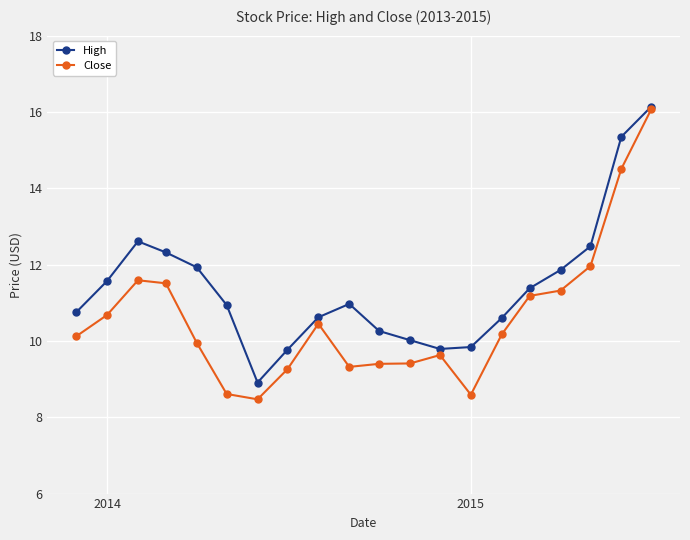

Which series has the largest range (max minus min)?

Close